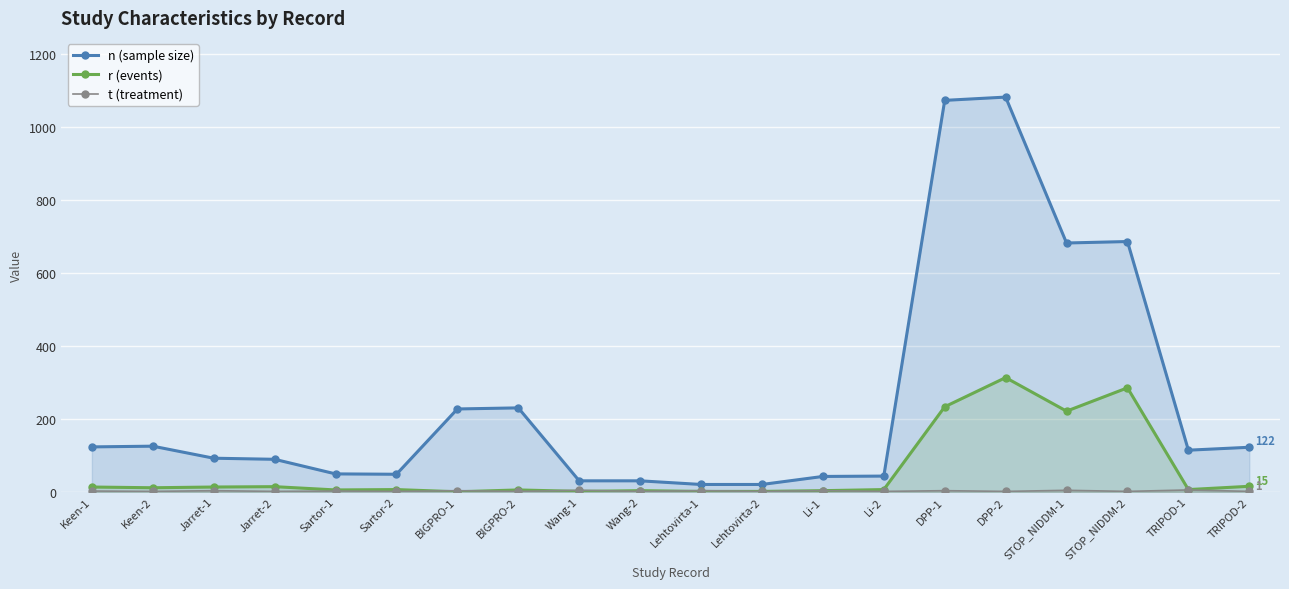

Which category has the lowest value across all series?

BIGPRO-1